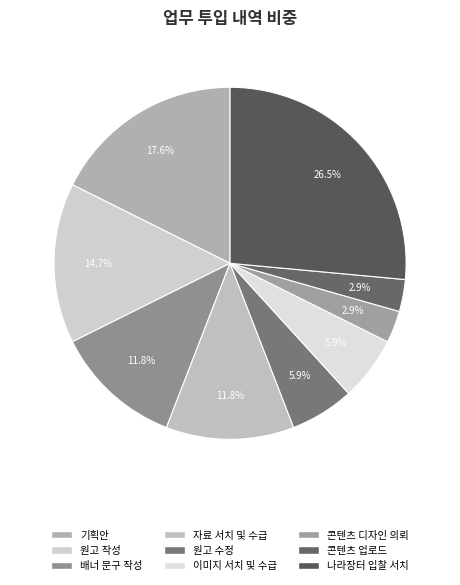

Which has a higher value, 기획안 or 배너 문구 작성?

기획안